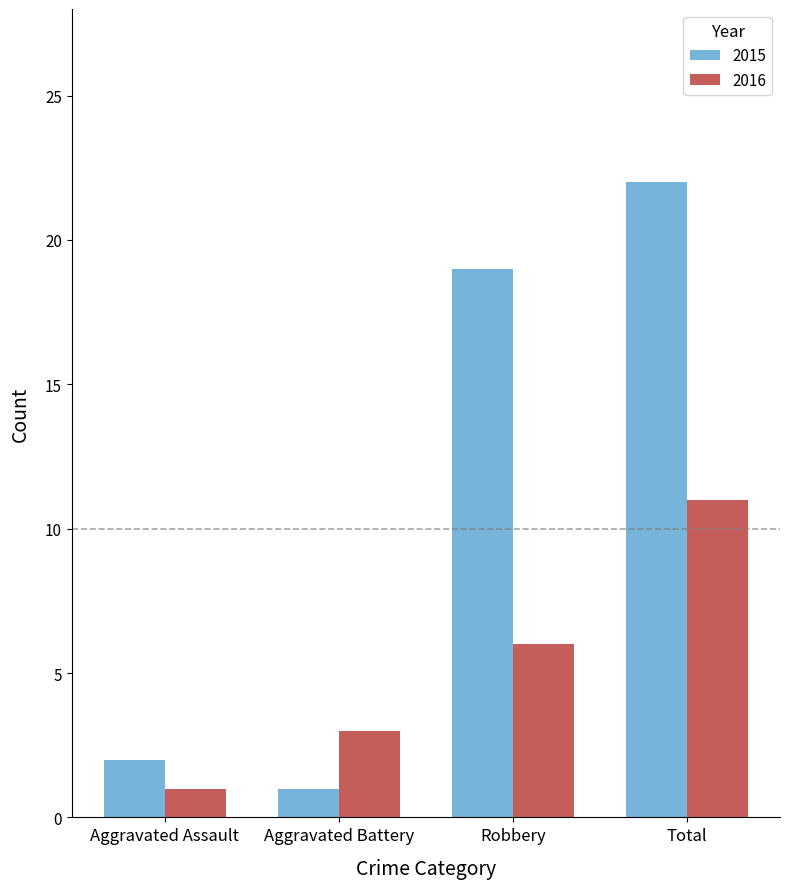

Reading left to right, what are all the values shown in this chart?

2015: 2	1	19	22
2016: 1	3	6	11